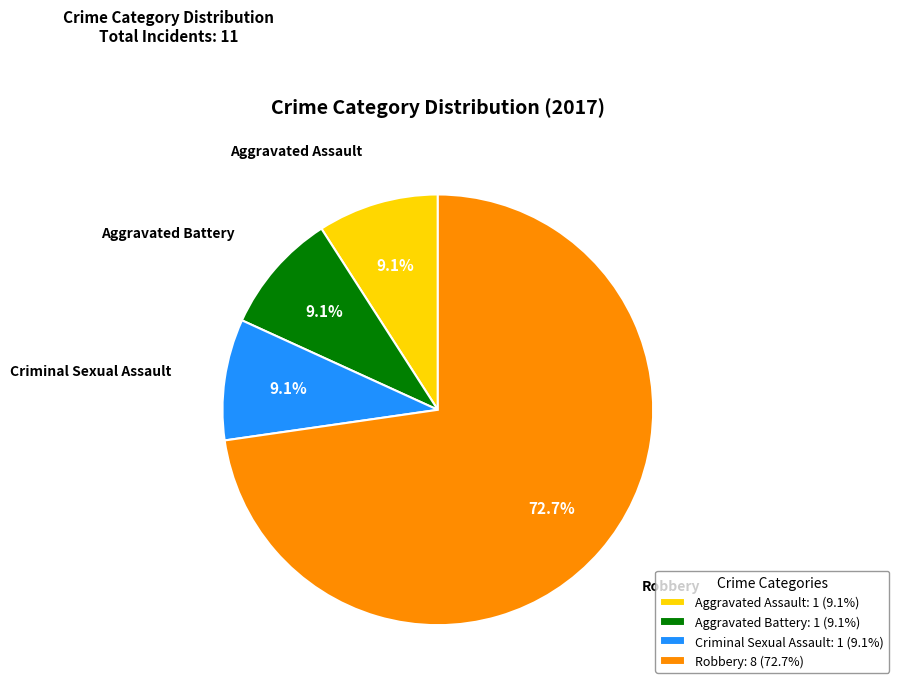

True or false: Aggravated Battery accounts for 1% of the total.

False